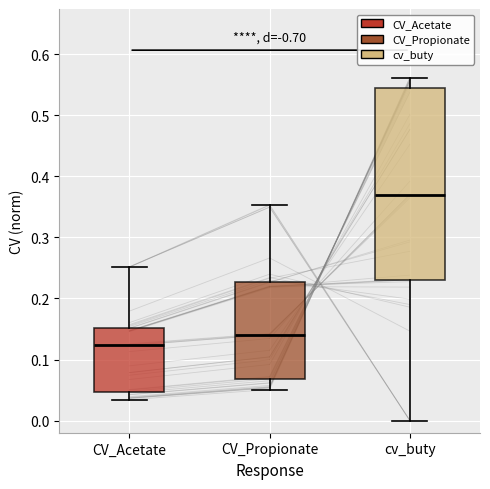

Which box is the tallest, from its lower edge to its upper edge?

cv_buty